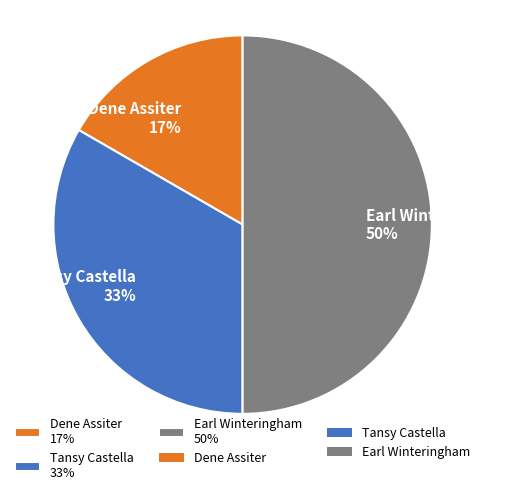

True or false: Tansy Castella accounts for 33% of the total.

True